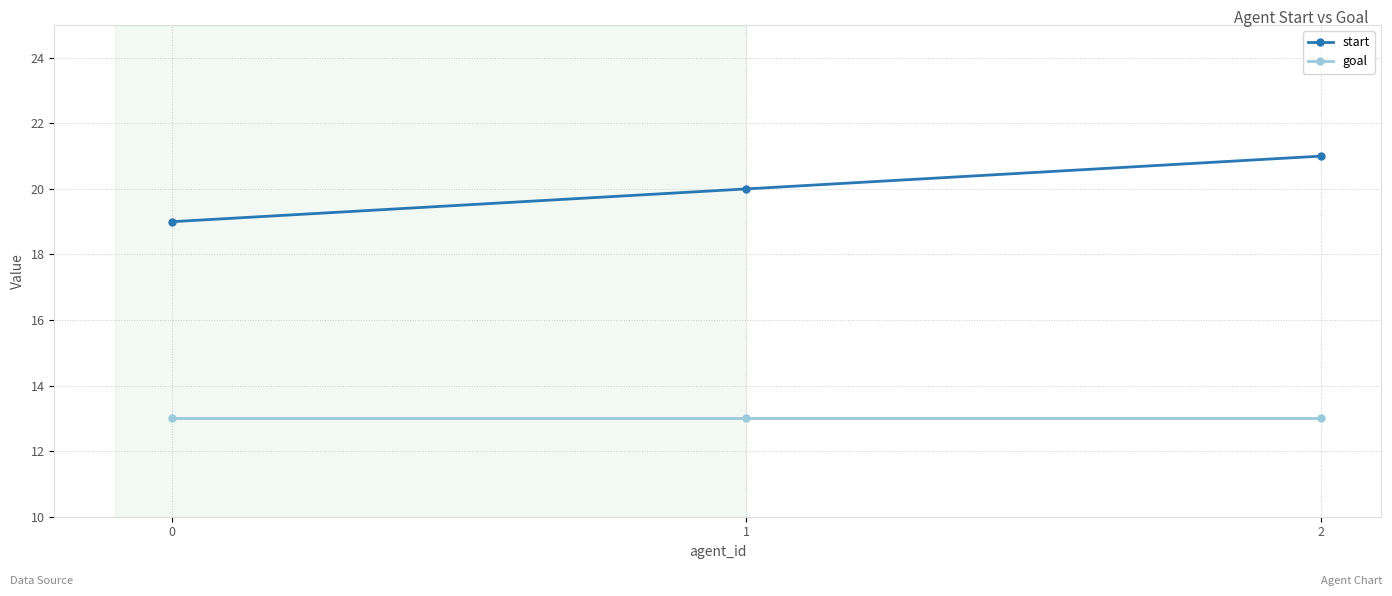

What is the spread (max minus min) of values at 2?

8